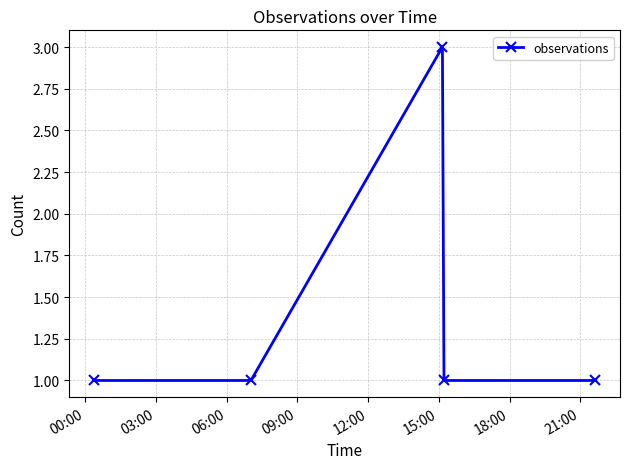

How many points are higher than both their immediate neighbors (excluding endpoints)?

1